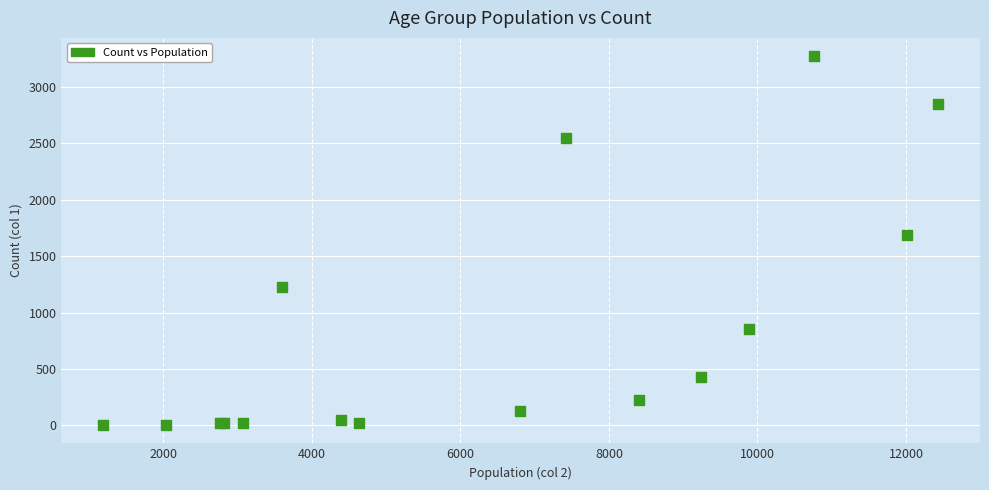

What Y value in the scatter plot is closest to 1638?

1690